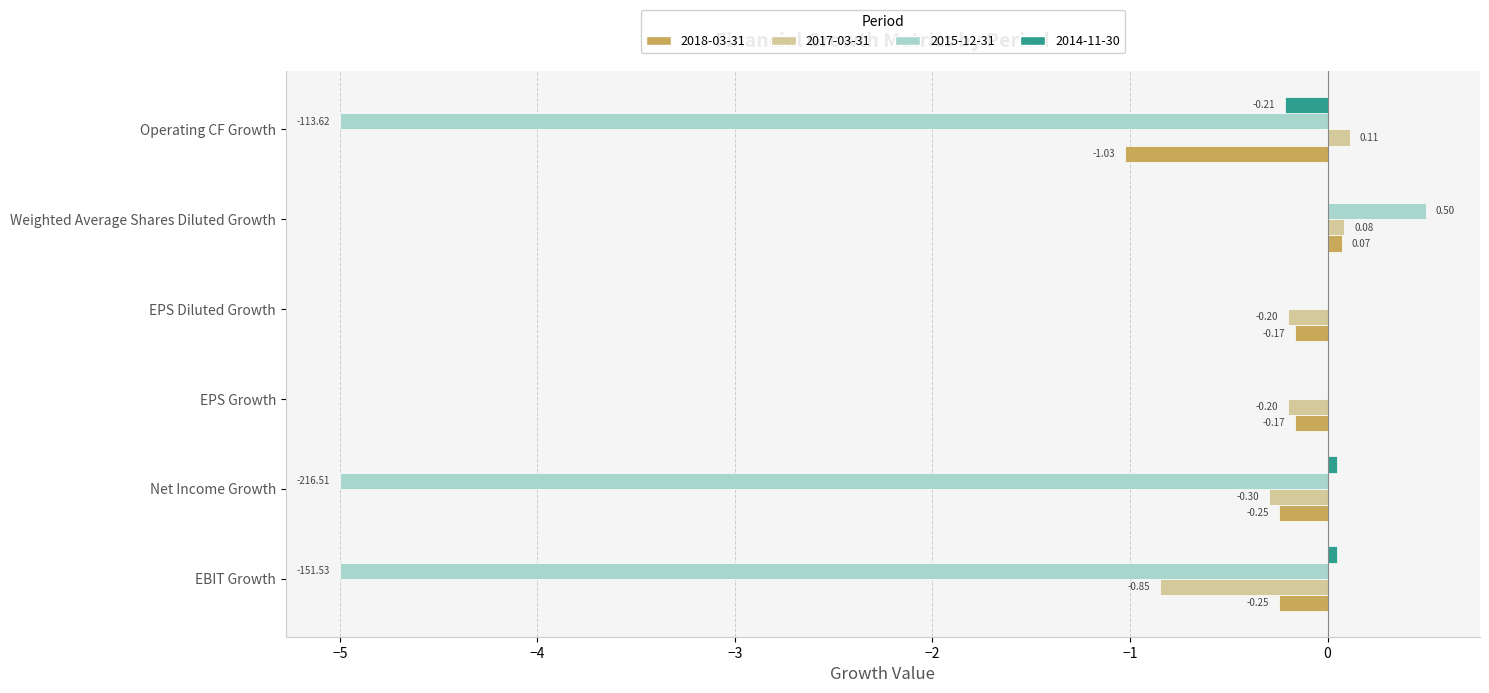

What is the sum of all 2015-12-31 values?

-14.5